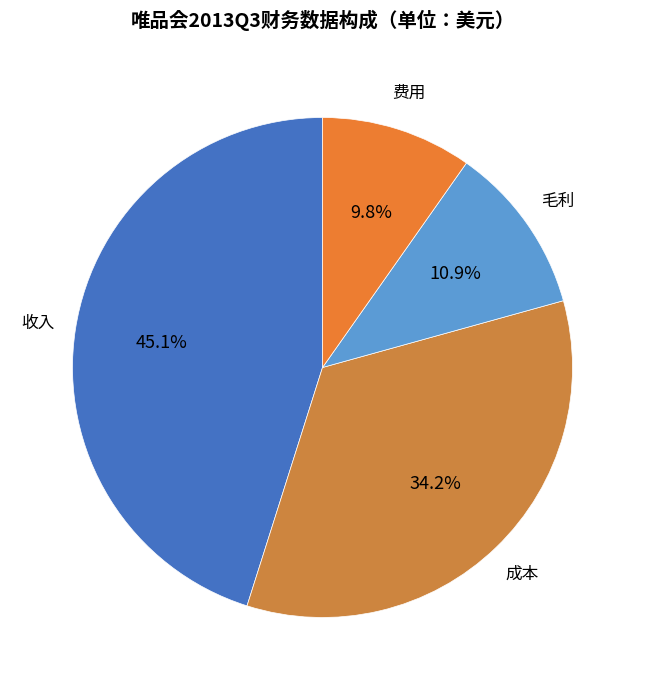

Is it true that 费用 is 17% of the pie?

False